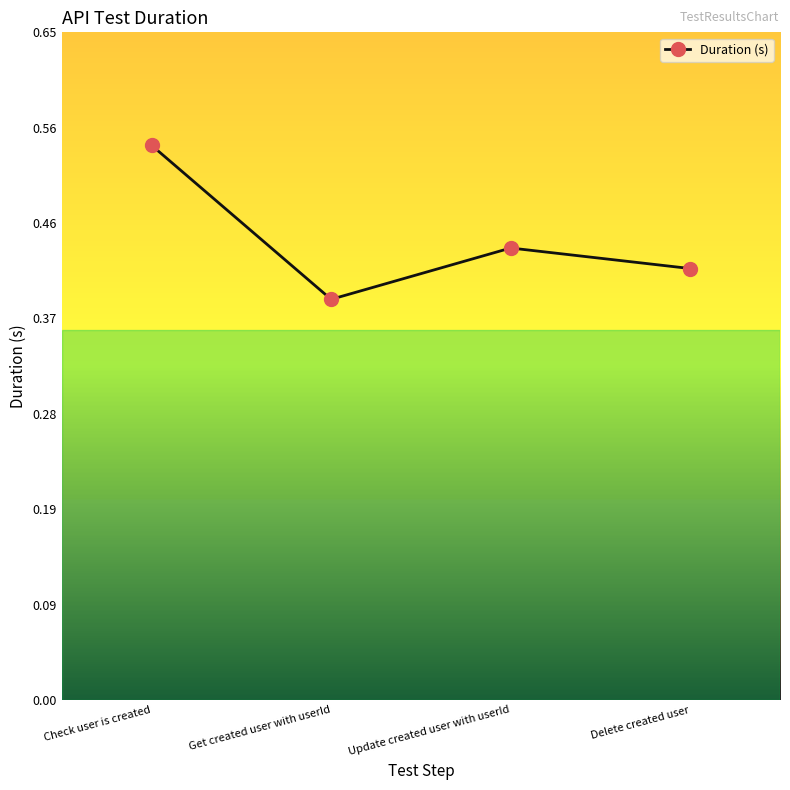

Which label corresponds to the smallest value in the chart?

Get created user with userId